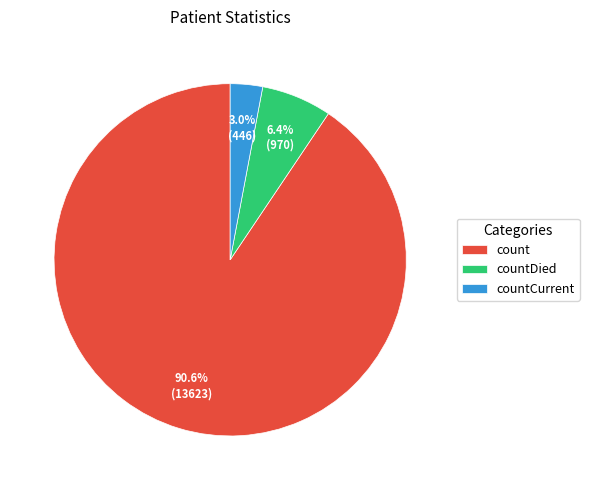

To the nearest percent, what is the combined percentage of countDied and countCurrent?

9%